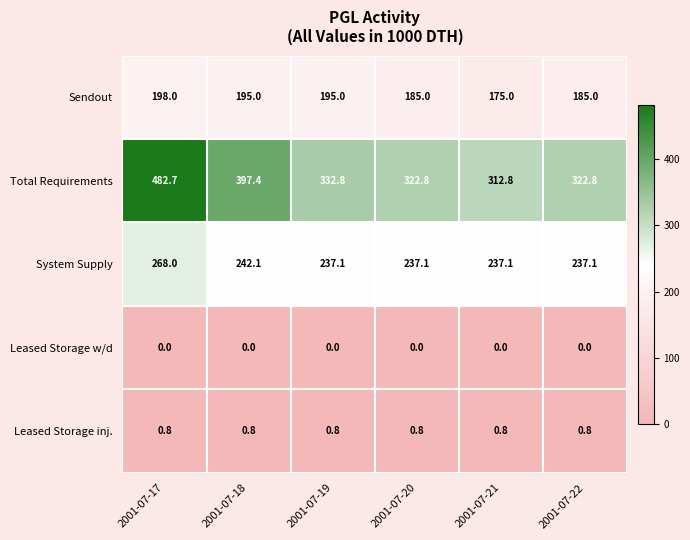

List the series in order of their peak value, highest first.

Total Requirements, System Supply, Sendout, Leased Storage inj., Leased Storage w/d